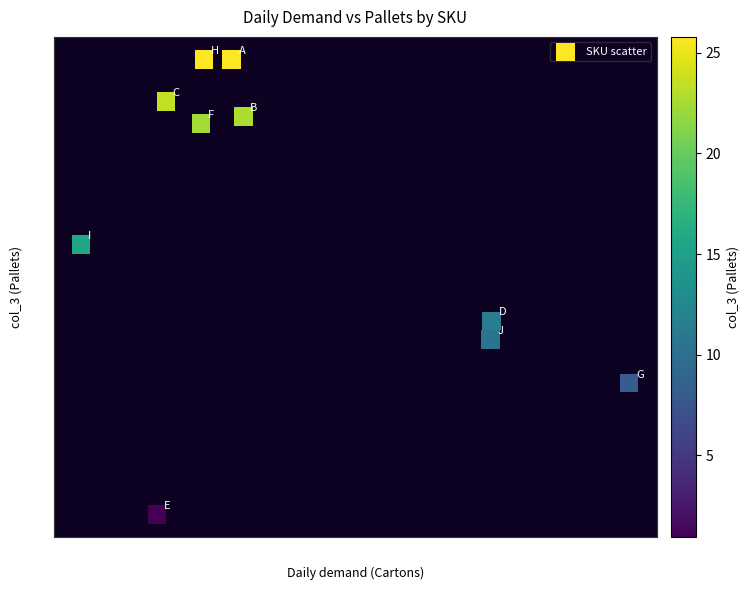

What Y value in the scatter plot is closest to 13?

11.5